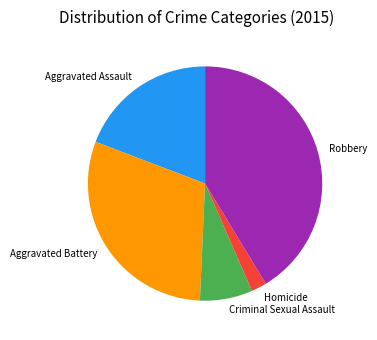

Combined, do Criminal Sexual Assault and Aggravated Assault account for over 50%?

No